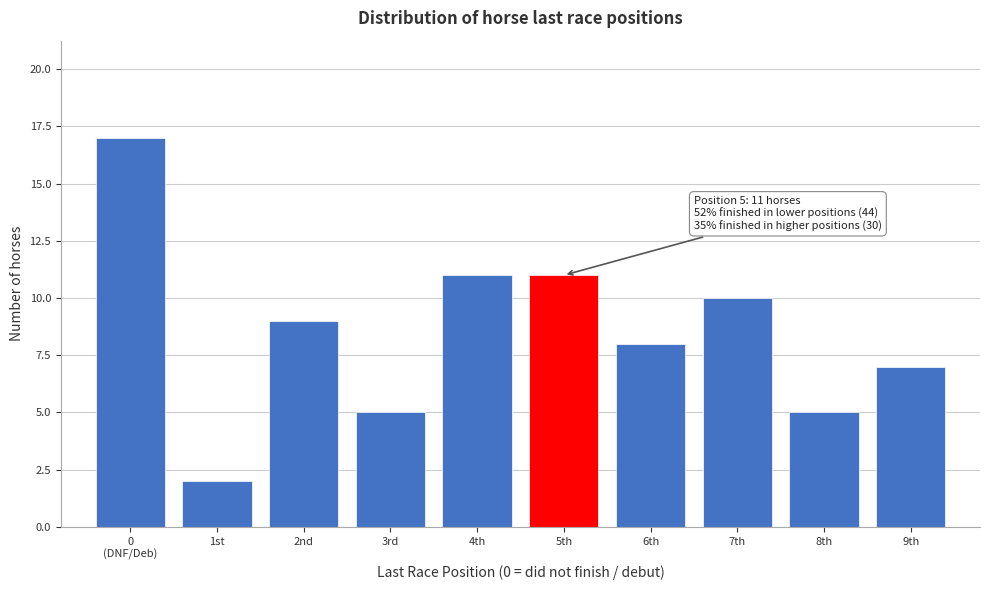

Reading right to left, list all the values displayed in this chart.

7	5	10	8	11	11	5	9	2	17